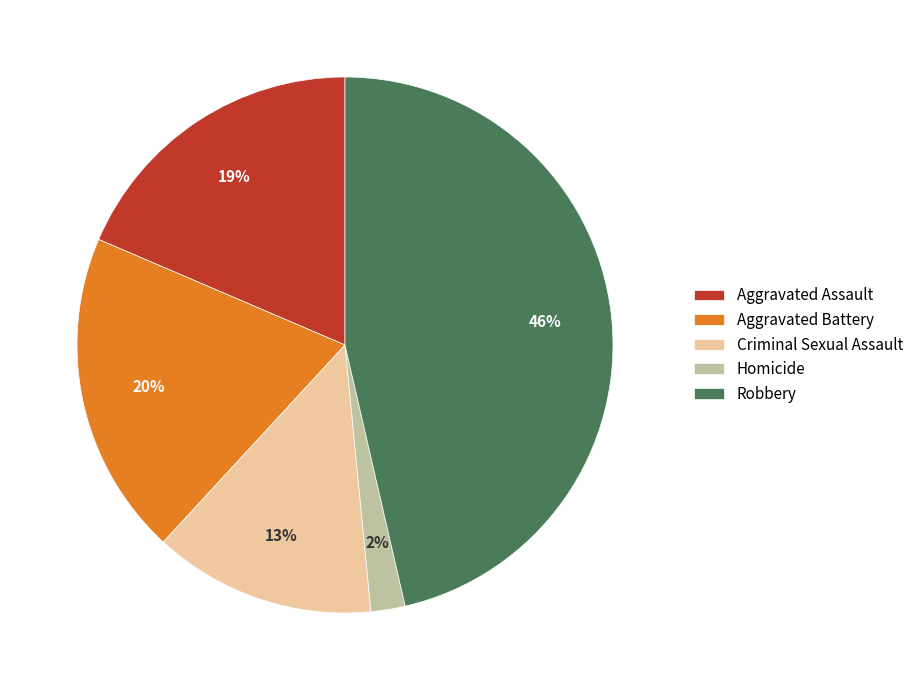

To the nearest percent, what percentage of the pie is Aggravated Assault?

19%